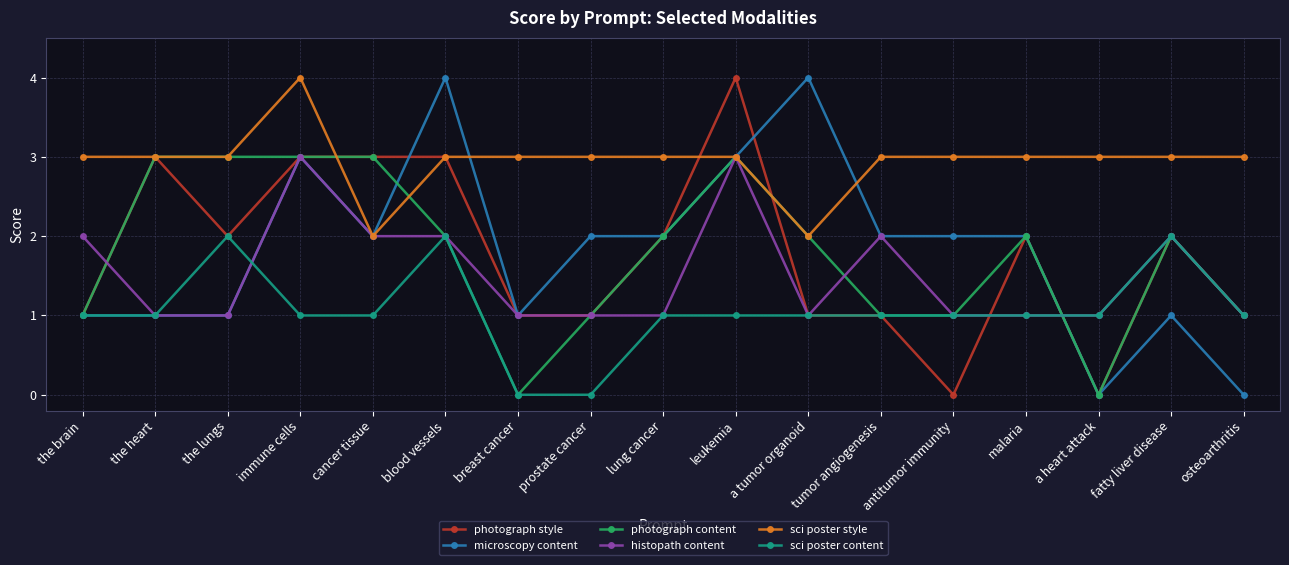

Is this an area chart (filled region under the line)?

No